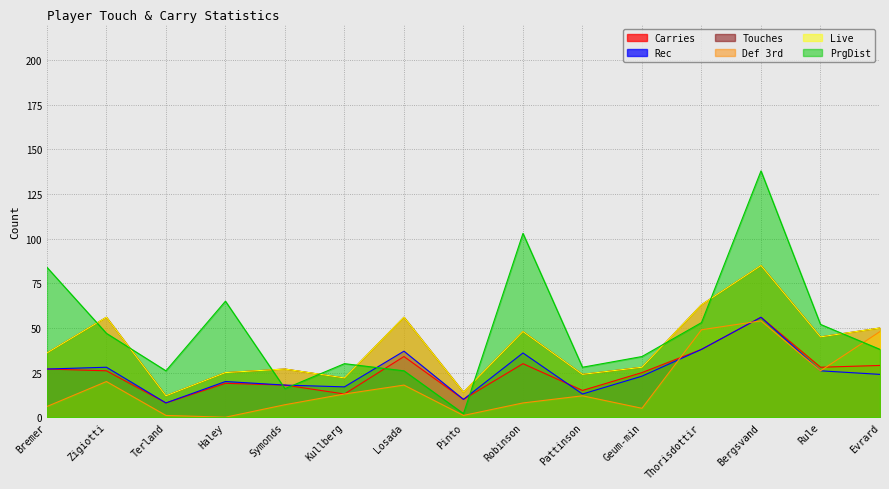

How many values in the Def 3rd series exceed 12?

7